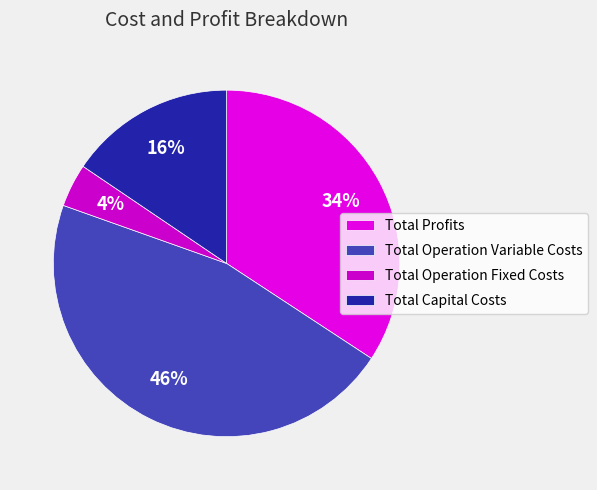

Count the number of slices in the pie.

4